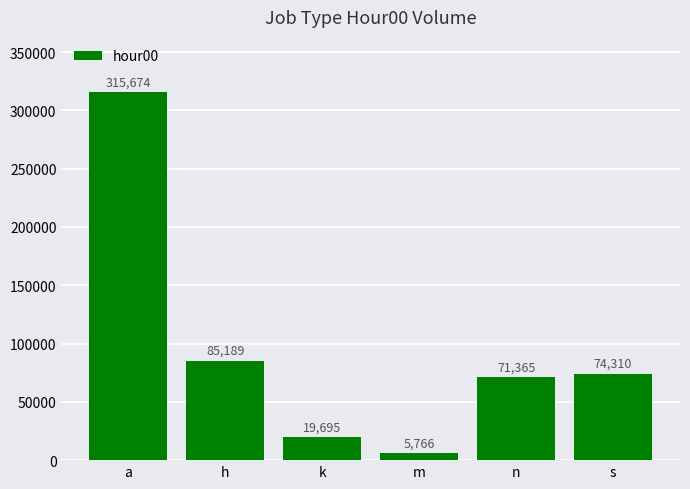

Rank the categories by value from highest to lowest.

a, h, s, n, k, m